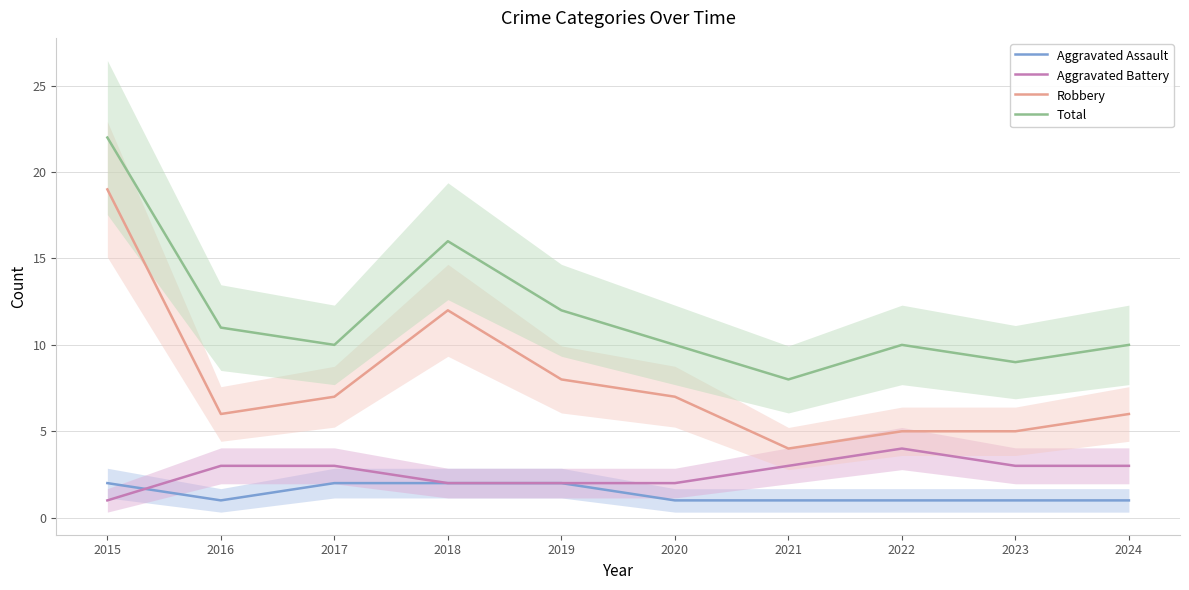

What is the value of the Robbery point at the 4th from the left?

12